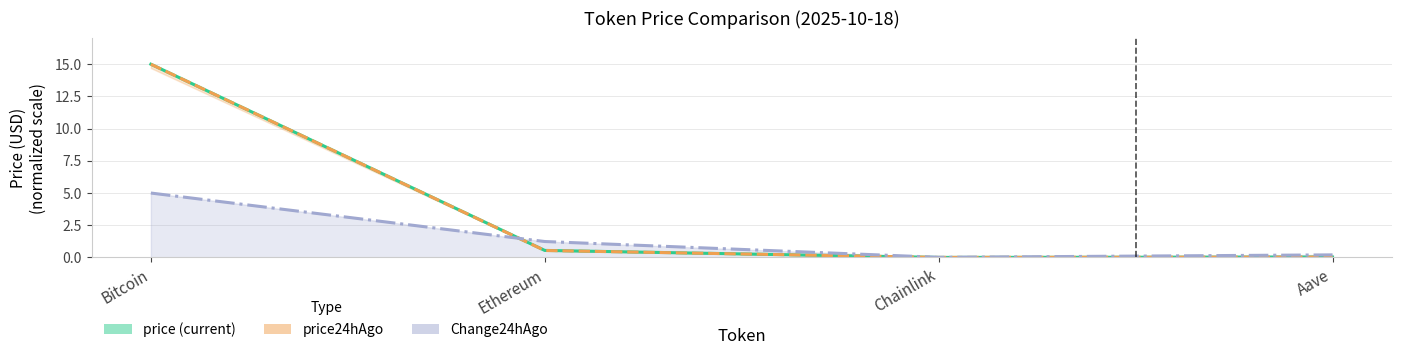

Where do Change24hAgo_line and price_line first cross each other?

Bitcoin and Ethereum